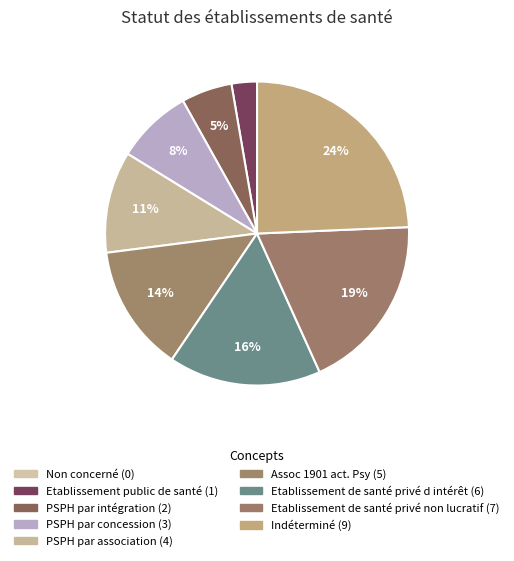

Approximately how many times larger is the value at Indéterminé compared to PSPH par concession?

3.0